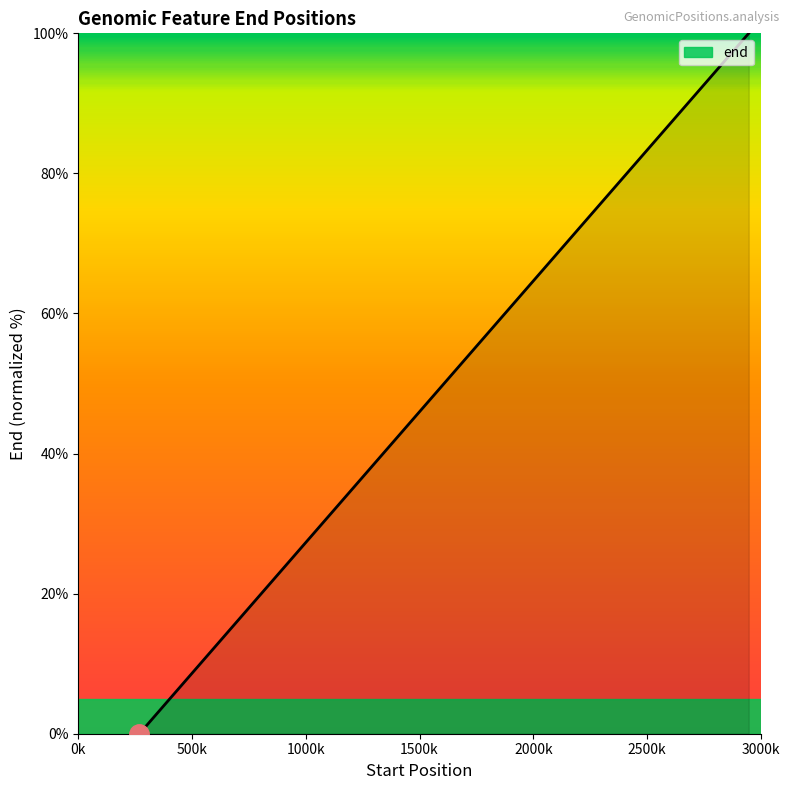

What is the greatest value displayed?

100.0